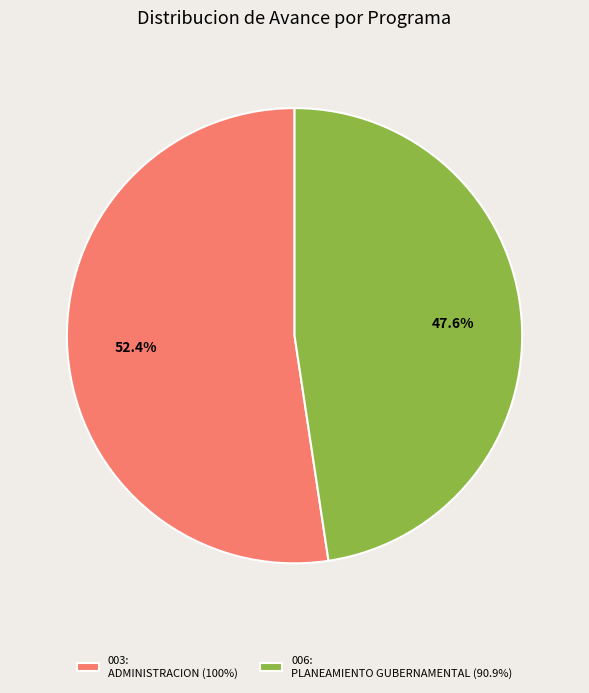

How many slices are in this pie chart?

2